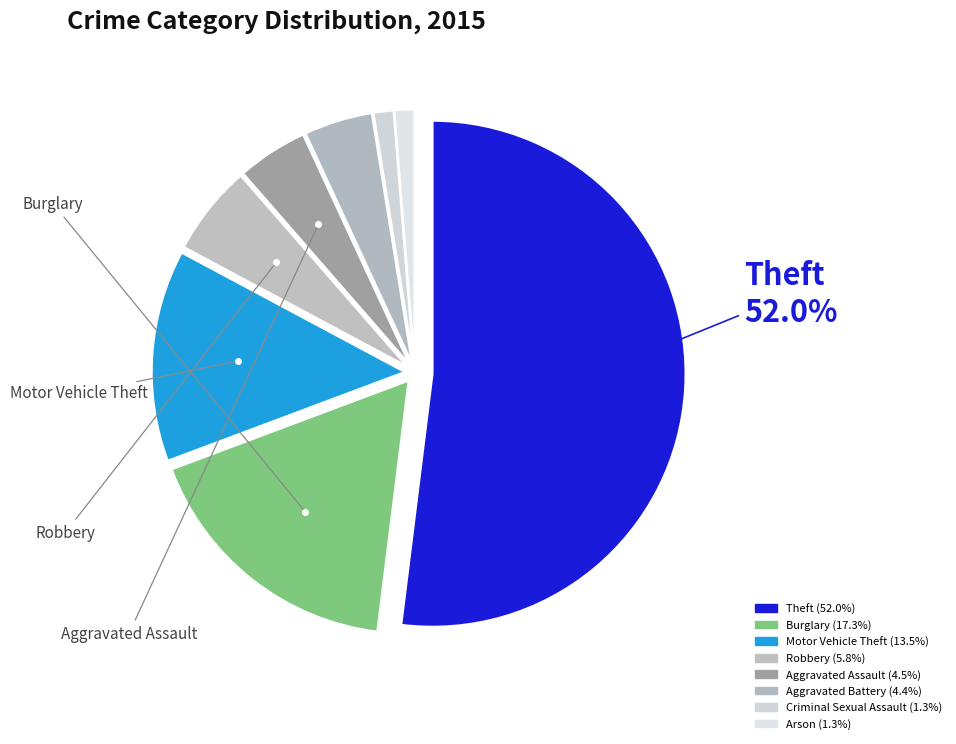

The Theft slice represents 52% of the pie. True or false?

True